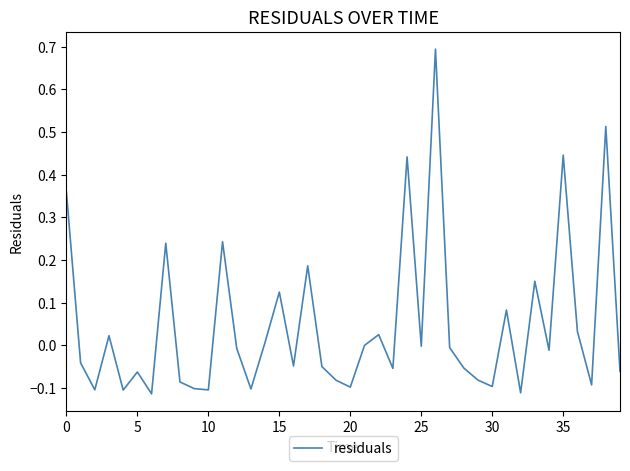

What is the difference between the maximum and minimum values?

0.8